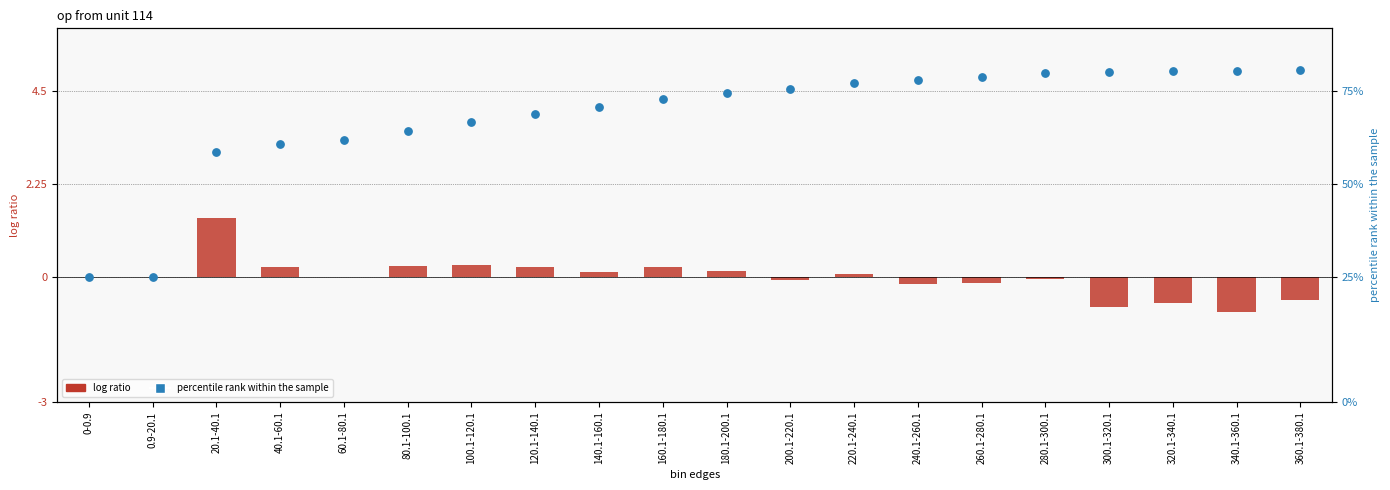

At which category is the sum across all series the highest?

280.1-300.1